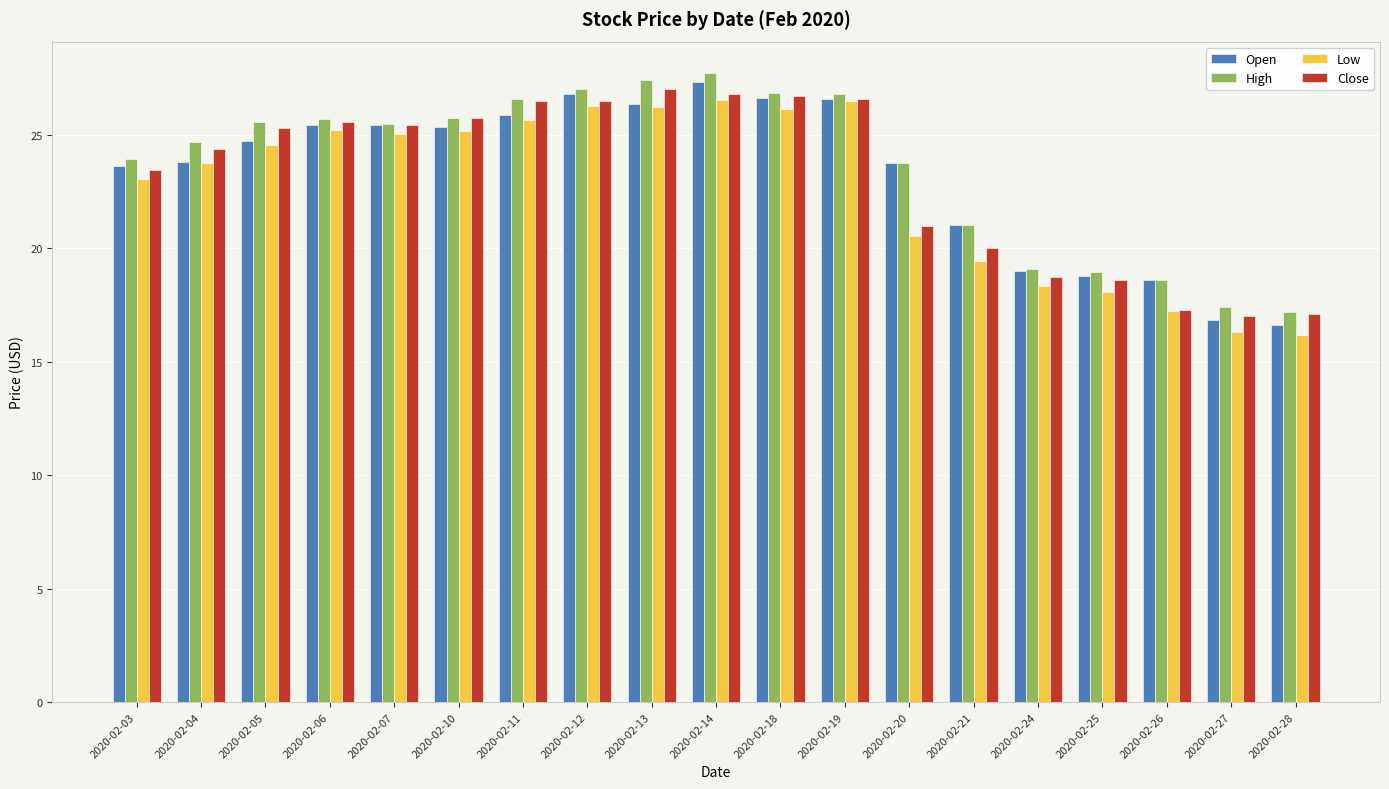

What is the difference between the High values at 2020-02-19 and 2020-02-28?

9.6